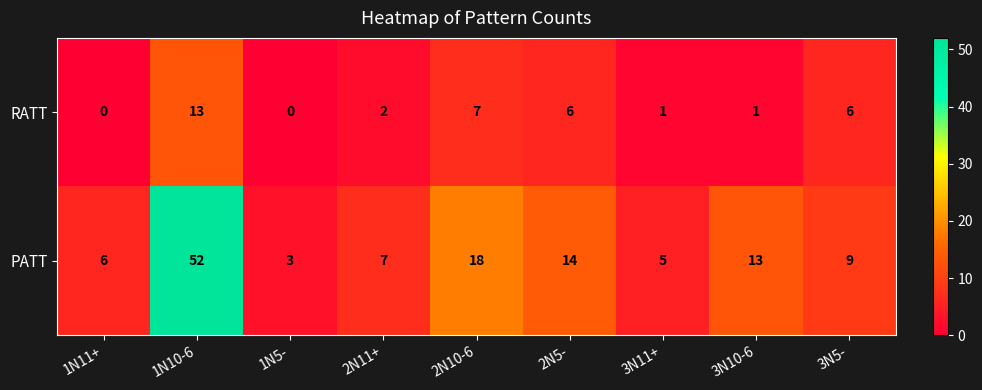

Reading left to right, extract all data points from this chart.

RATT: 0	13	0	2	7	6	1	1	6
PATT: 6	52	3	7	18	14	5	13	9